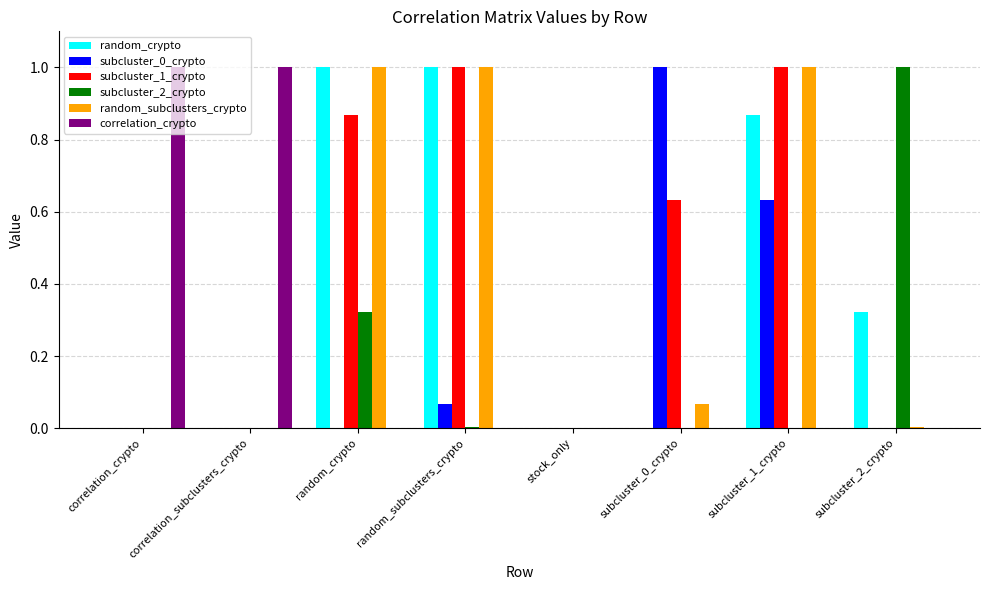

Is it true that subcluster_0_crypto equals 0.5 at subcluster_2_crypto?

False